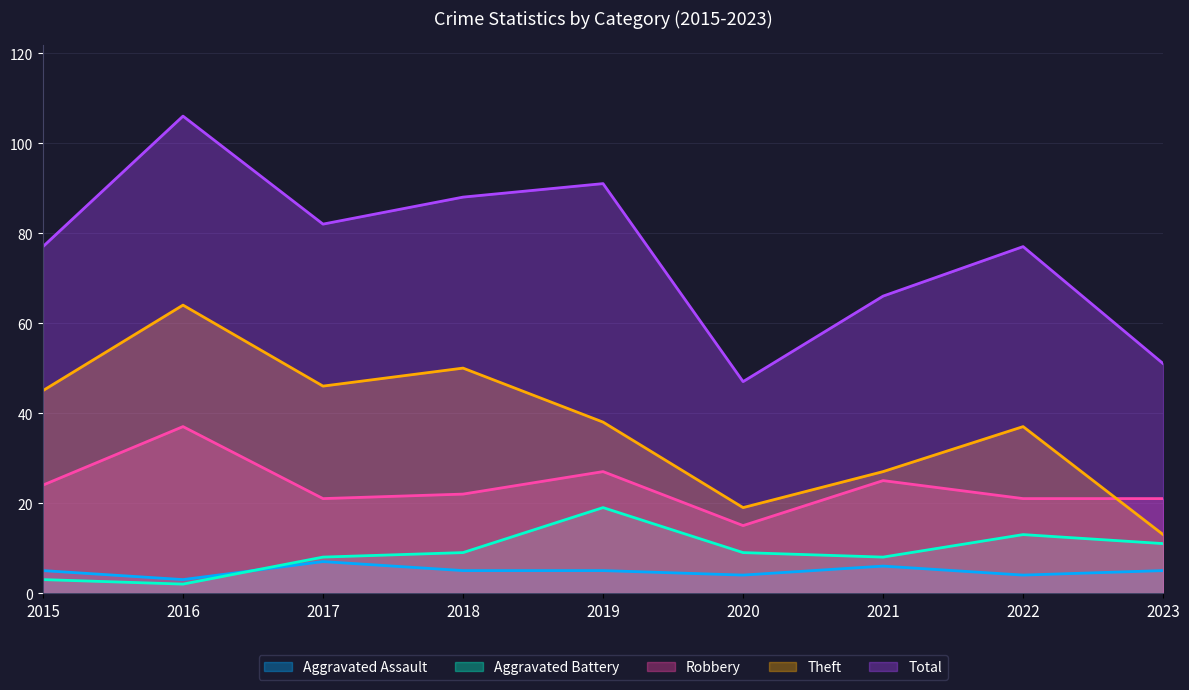

At which category does Total reach its first local peak?

2016